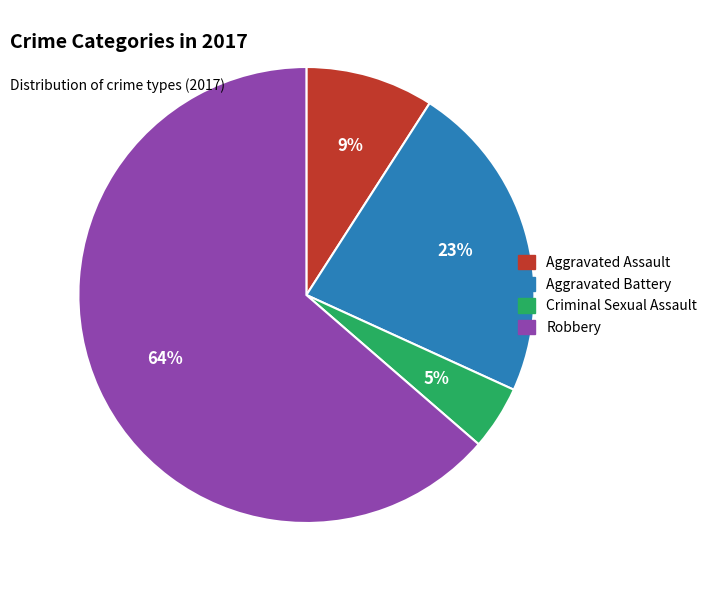

Combined, do Robbery and Criminal Sexual Assault account for over 50%?

Yes